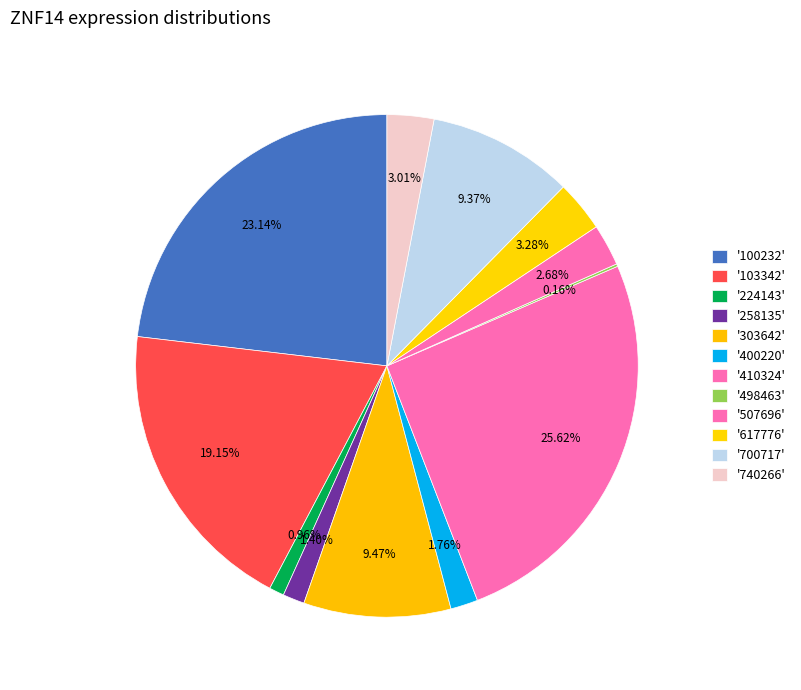

To the nearest percent, what is the average slice percentage?

8%